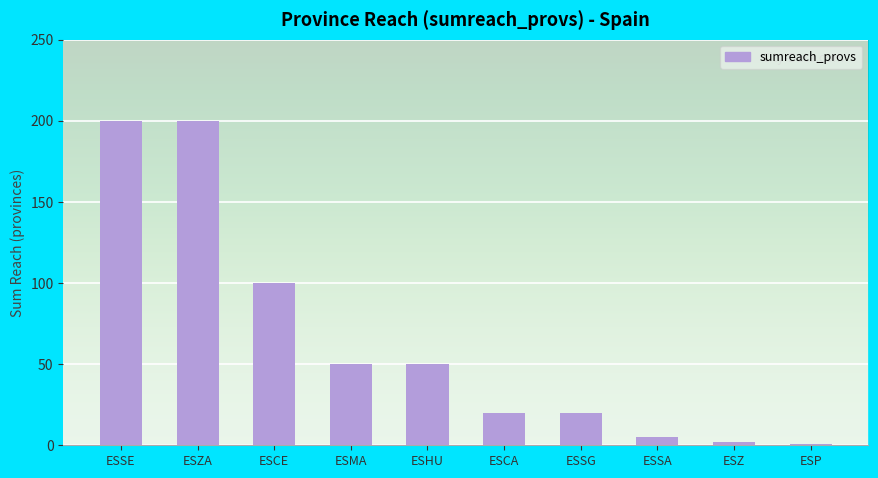

What is the change in value from ESZA to ESCE?

-100